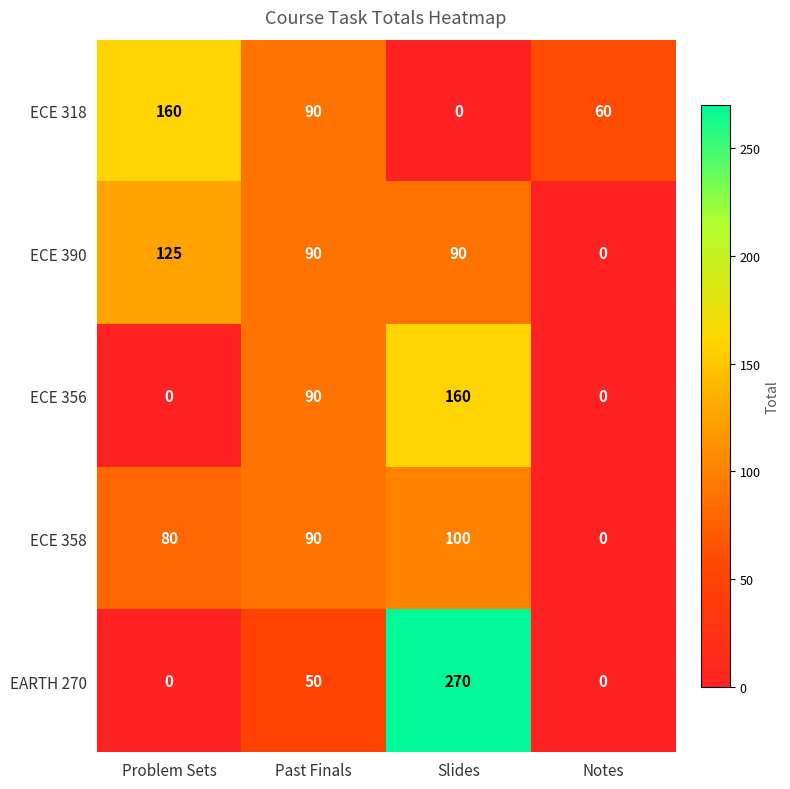

The ECE 318 series shows 90 at Past Finals. True or false?

True